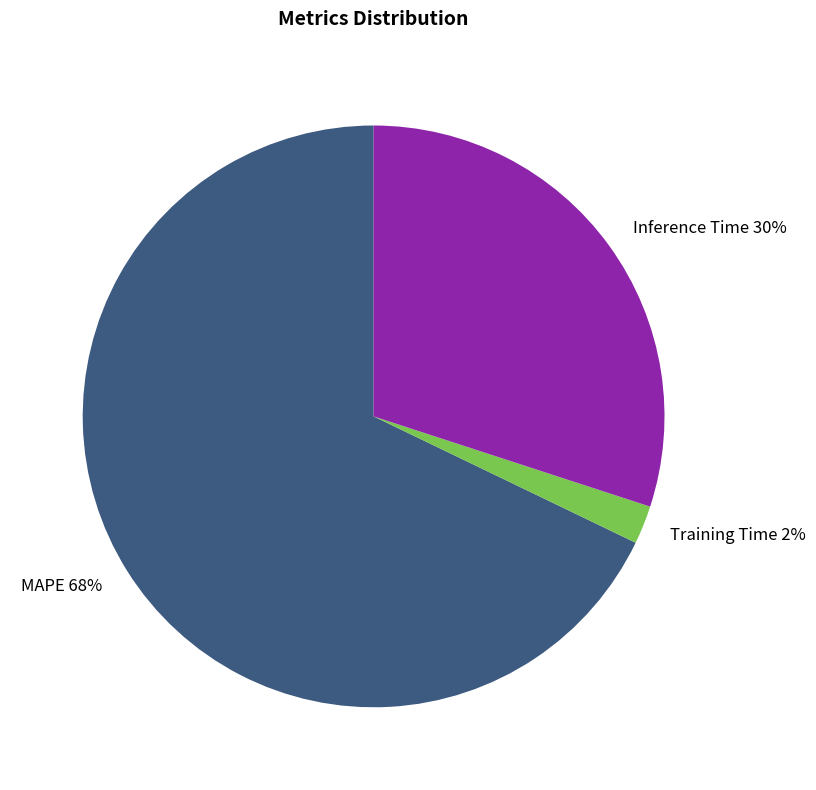

Which category has the biggest portion of the pie?

MAPE